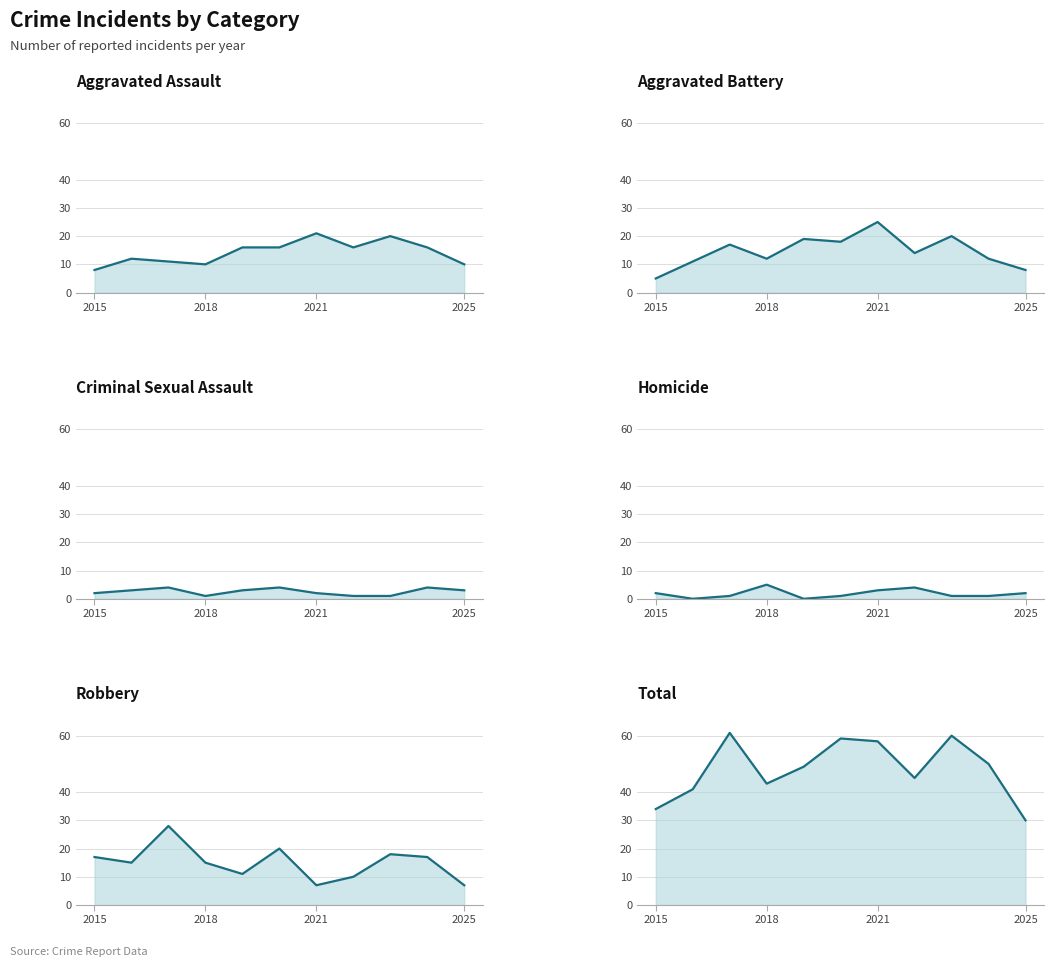

The Homicide series shows 2 at 2024. True or false?

False